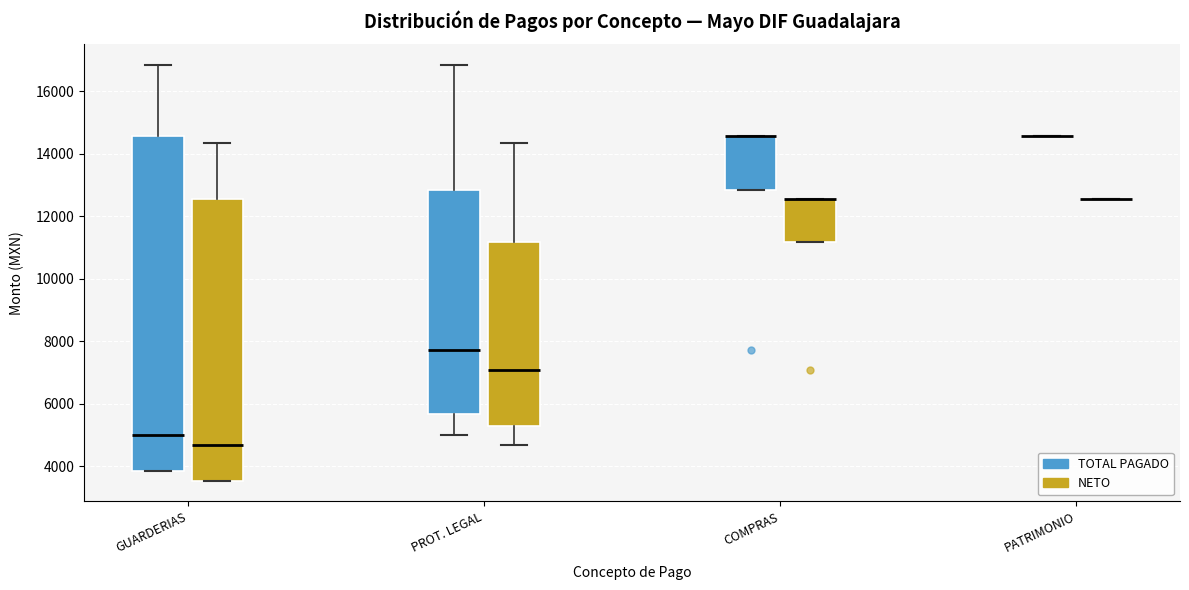

Which box is the tallest, from its lower edge to its upper edge?

GUARDERIAS (TOTAL PAGADO)